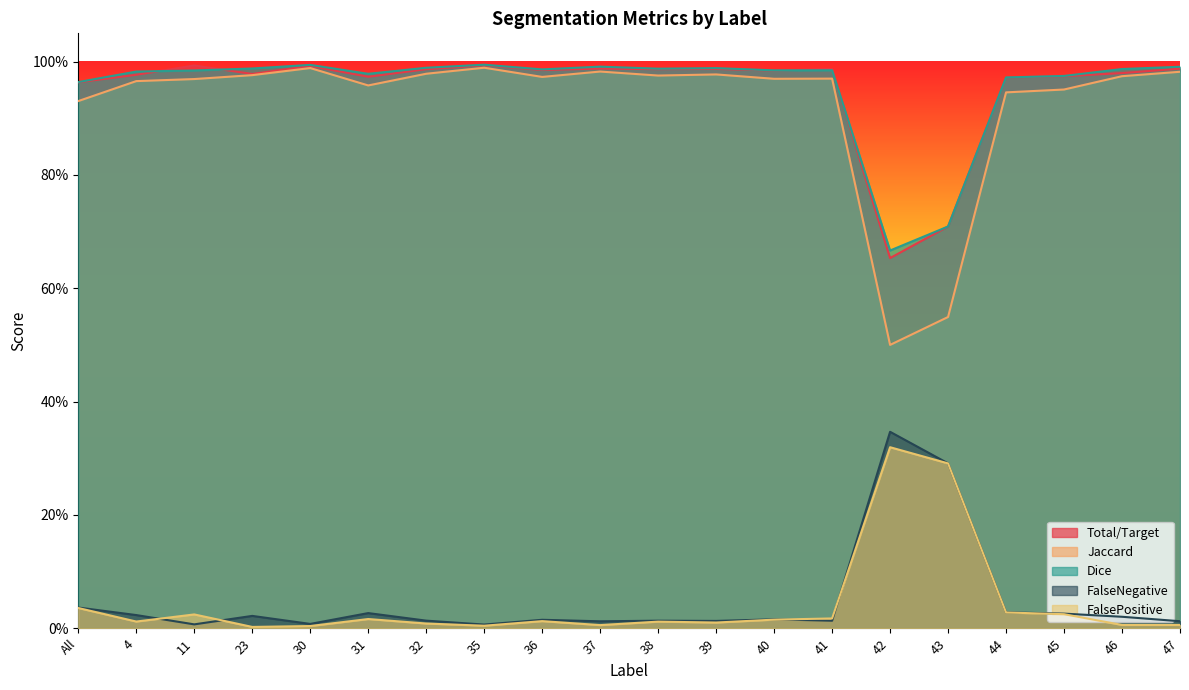

What position from the right is 46?

2